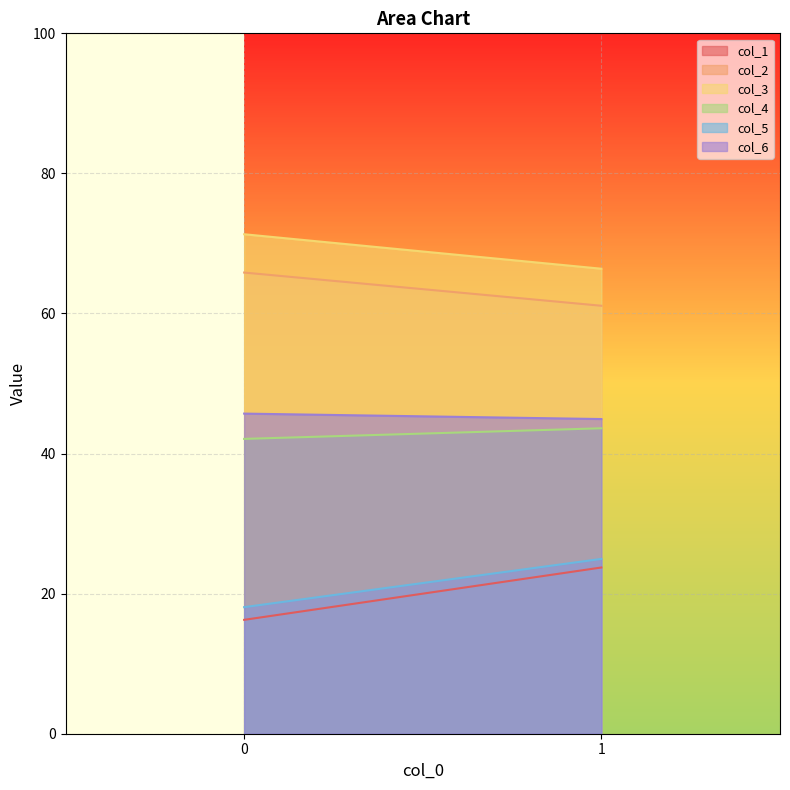

Count the number of categories in the chart.

2